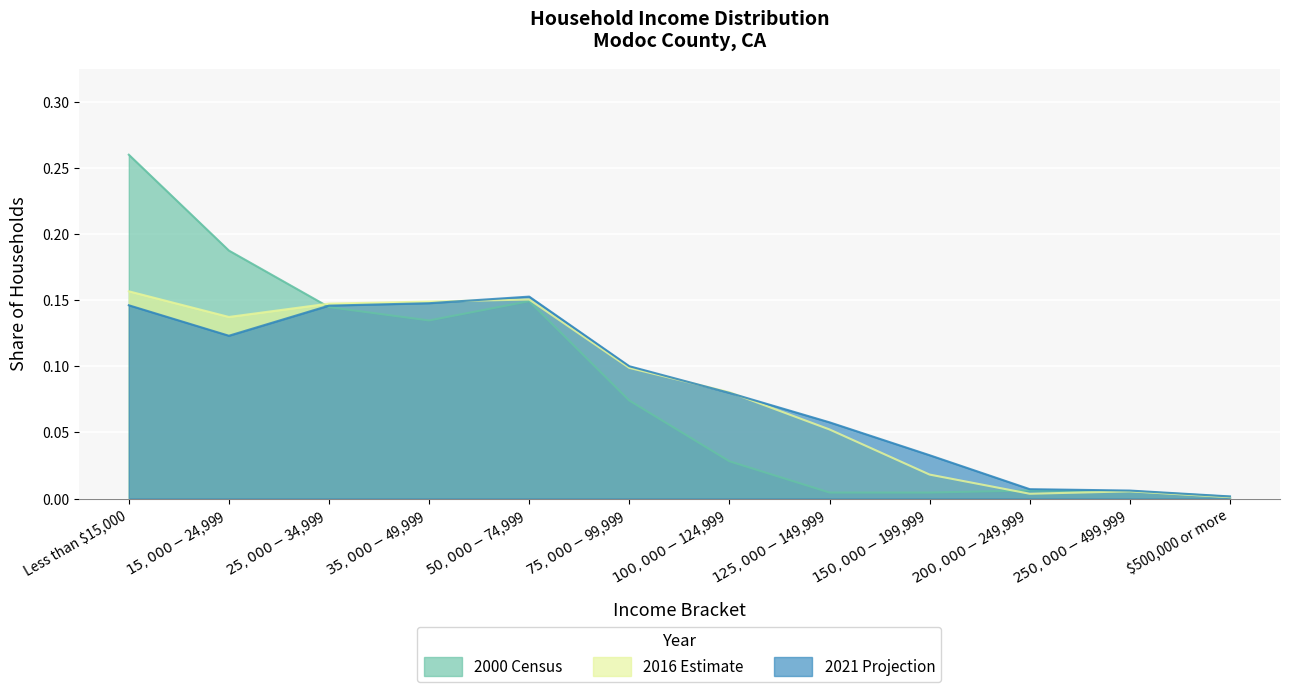

How many interior local valleys does the 2000 Census series have?

1